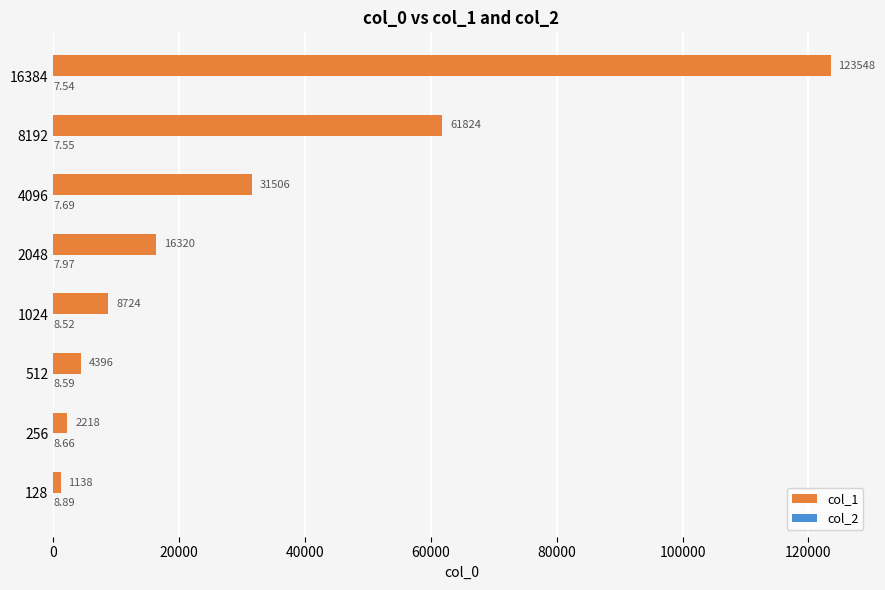

At which category is the sum across all series the highest?

16384